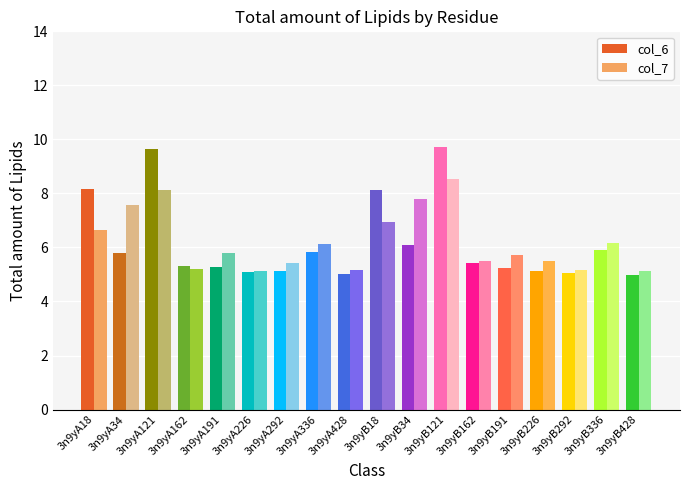

What is the smallest value displayed?

5.0